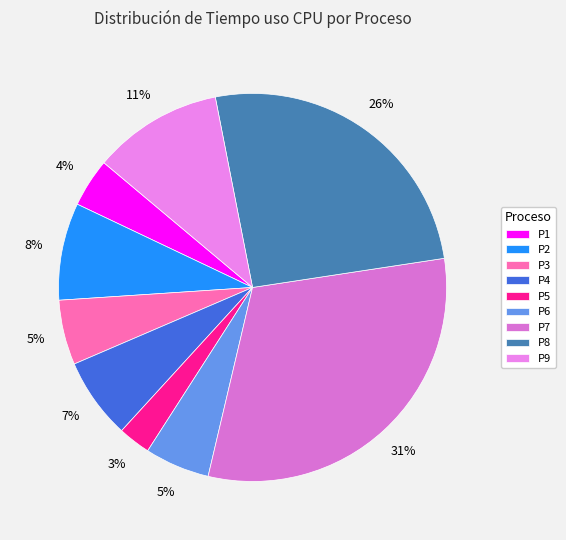

The P4 slice represents 7% of the pie. True or false?

True